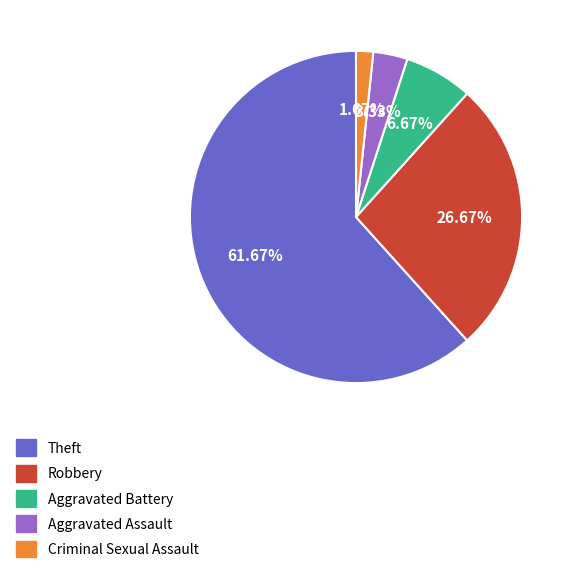

Is it true that Criminal Sexual Assault is 2% of the pie?

True